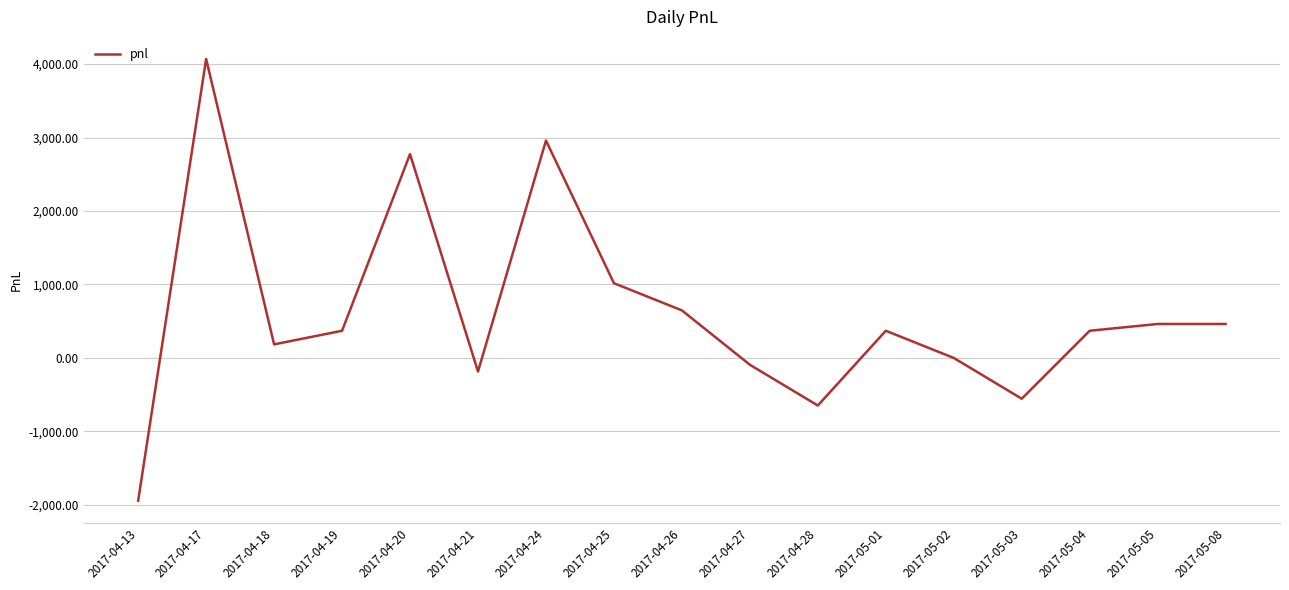

Which category has the highest value across all series?

2017-04-17